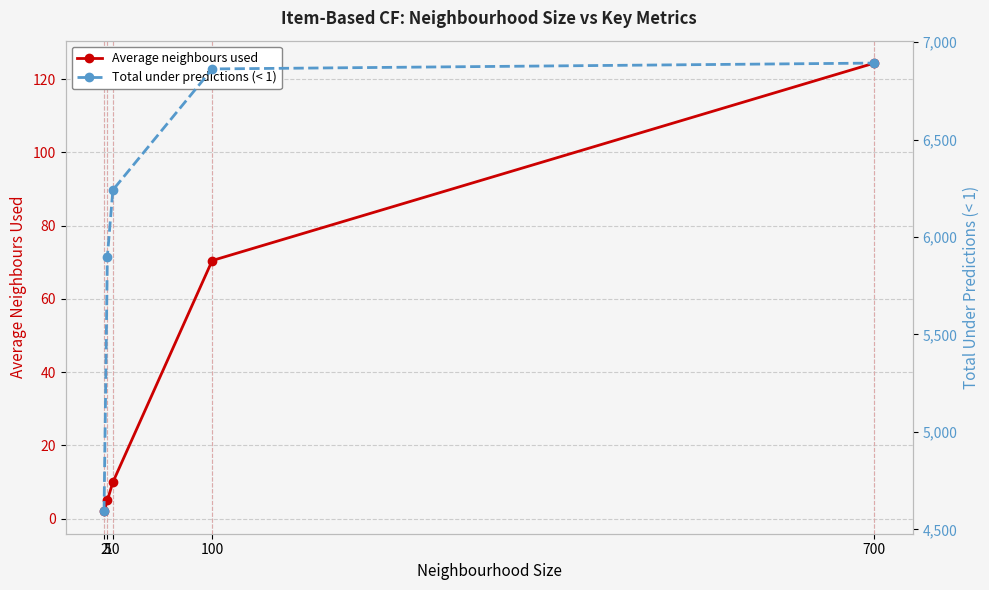

Is this an area chart (filled region under the line)?

No